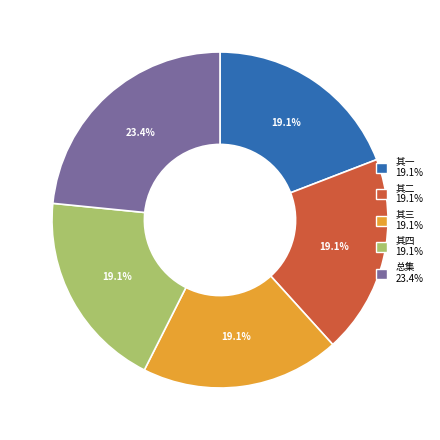

Is there any slice that represents more than half of the pie?

No